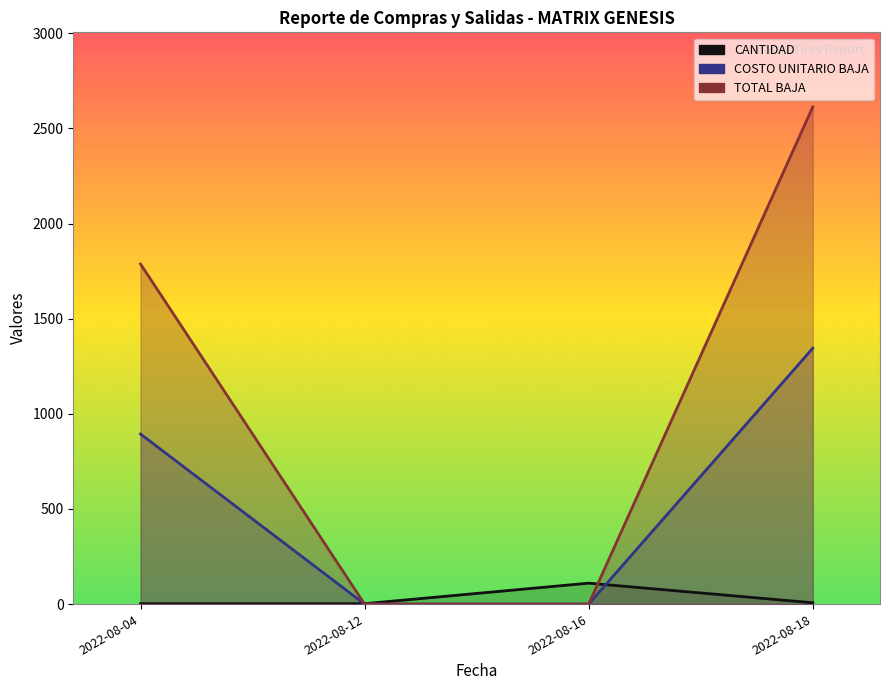

What is the difference between the second highest and second lowest values in the COSTO UNITARIO BAJA series?

894.0